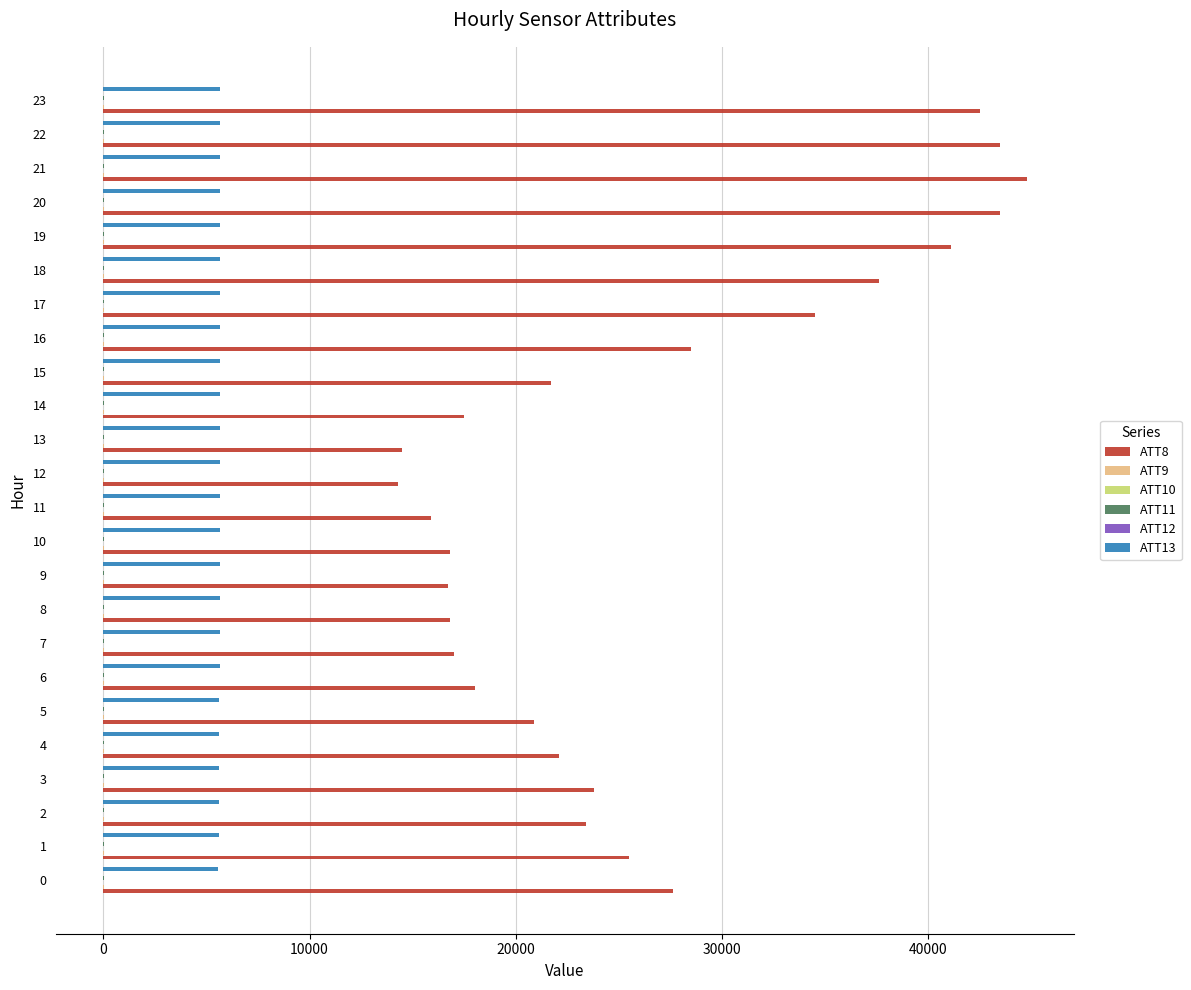

What is the maximum value shown in the chart?

44800.0